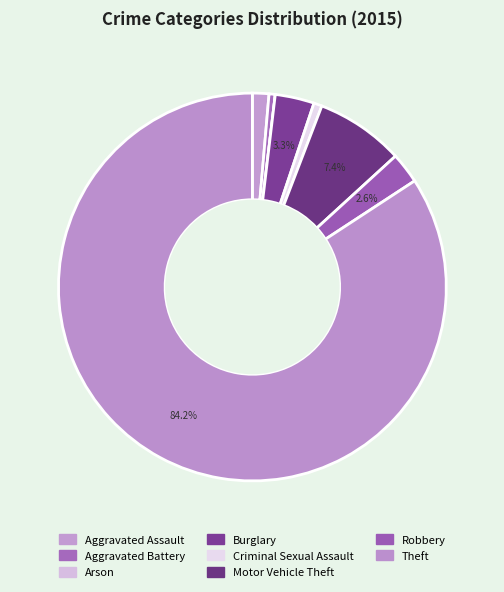

Is it true that Arson is 13% of the pie?

False